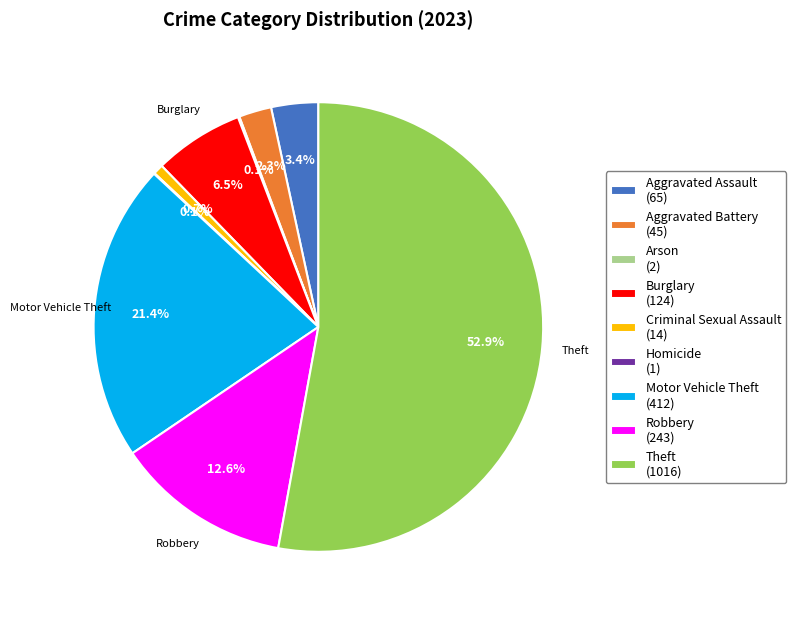

Is there any slice that represents more than half of the pie?

Yes